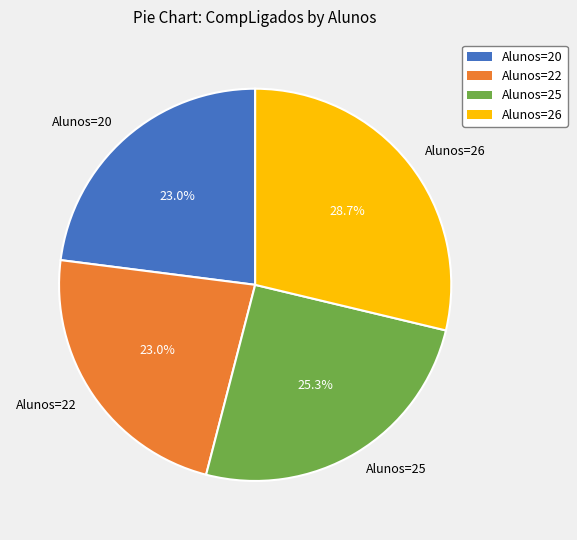

To the nearest percent, what is the average slice percentage?

25%